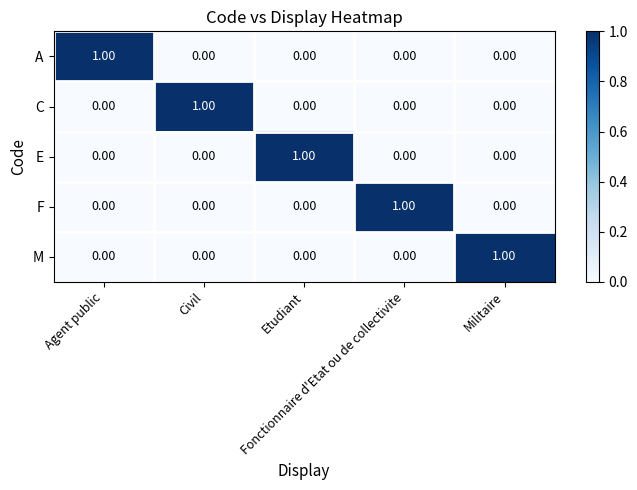

How many values in C are above zero?

1